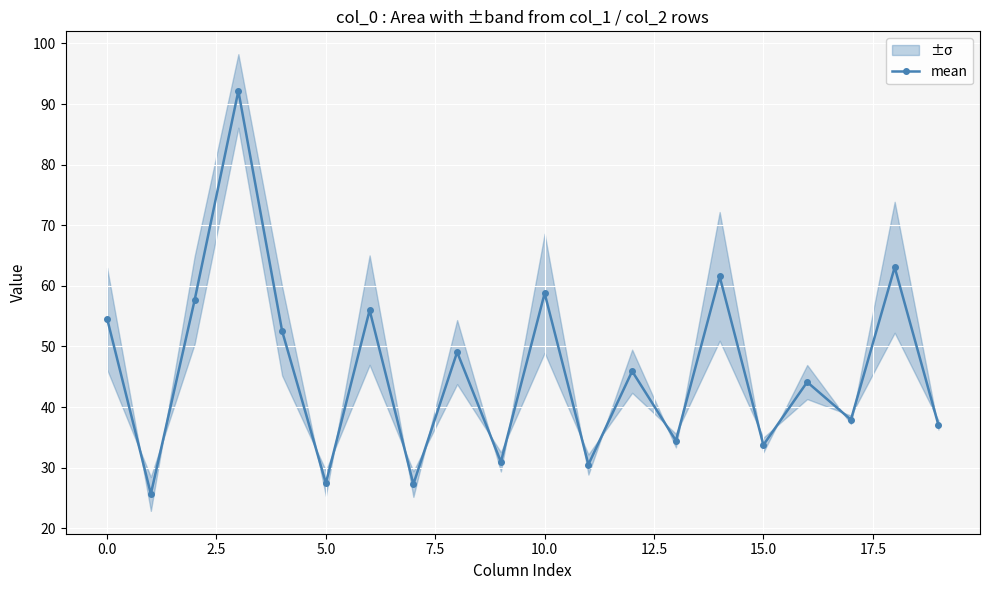

True or false: mean has a value of 58.8 at 10.0.

True